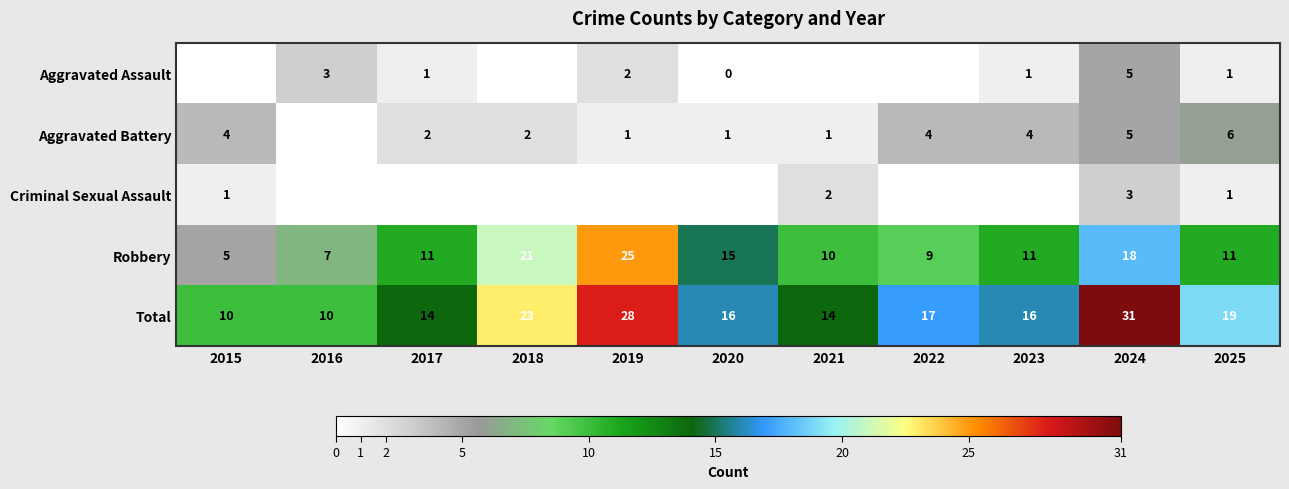

Which category has the highest value in the Robbery series?

2019